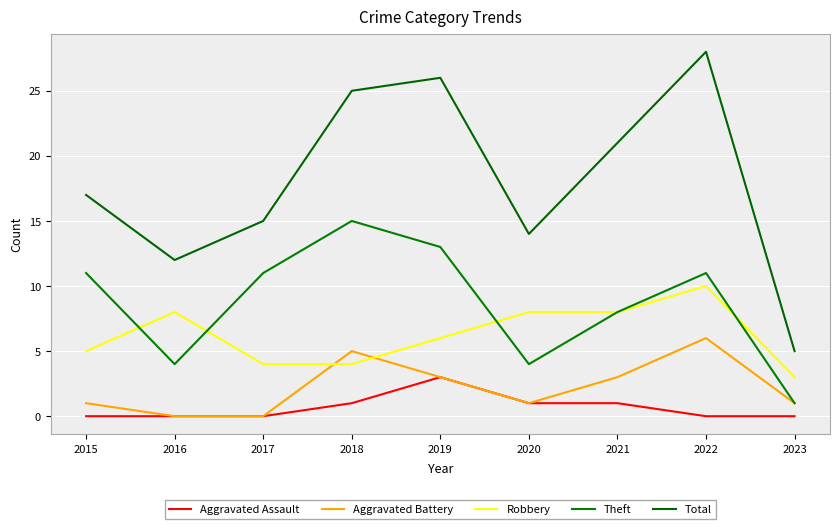

Reading left to right, extract all data points from this chart.

Aggravated Assault: 0	0	0	1	3	1	1	0	0
Aggravated Battery: 1	0	0	5	3	1	3	6	1
Robbery: 5	8	4	4	6	8	8	10	3
Theft: 11	4	11	15	13	4	8	11	1
Total: 17	12	15	25	26	14	21	28	5